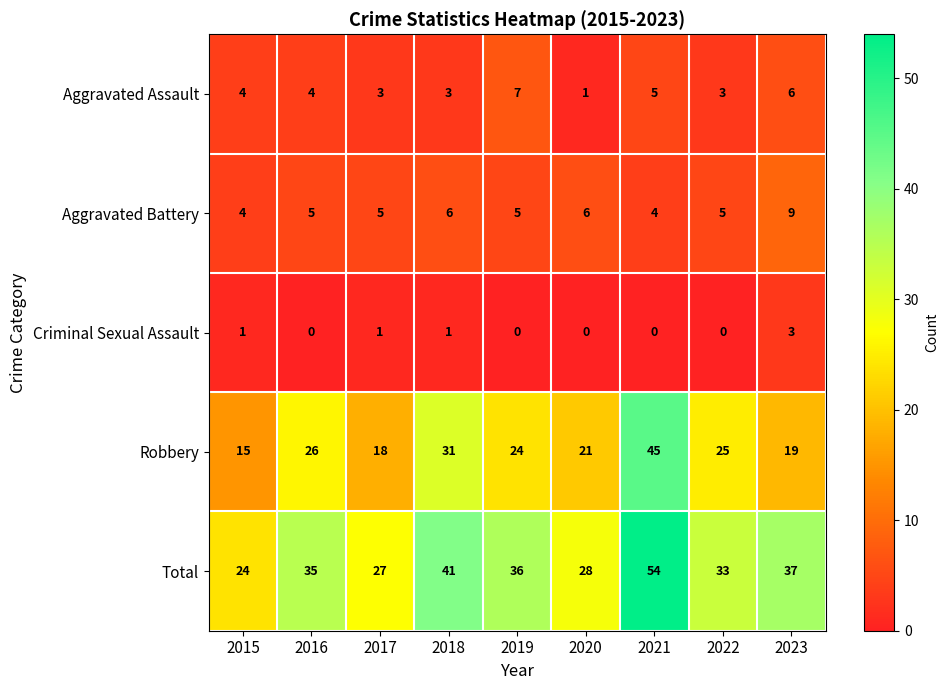

How many data points does each series have?

9